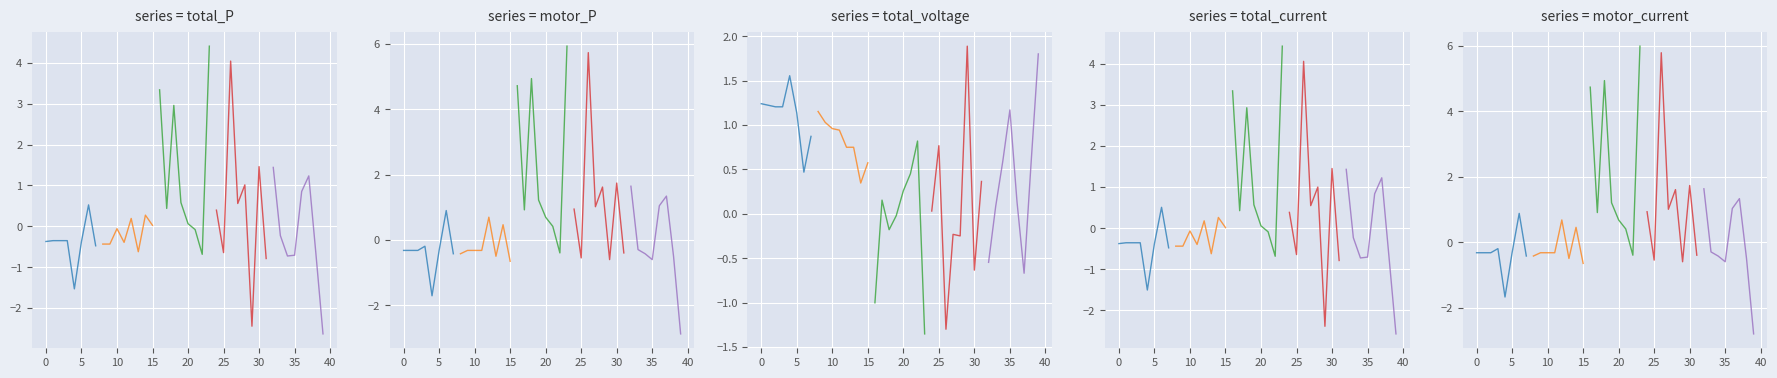

What are all the series names shown in the legend?

total_P, motor_P, total_voltage, total_current, motor_current